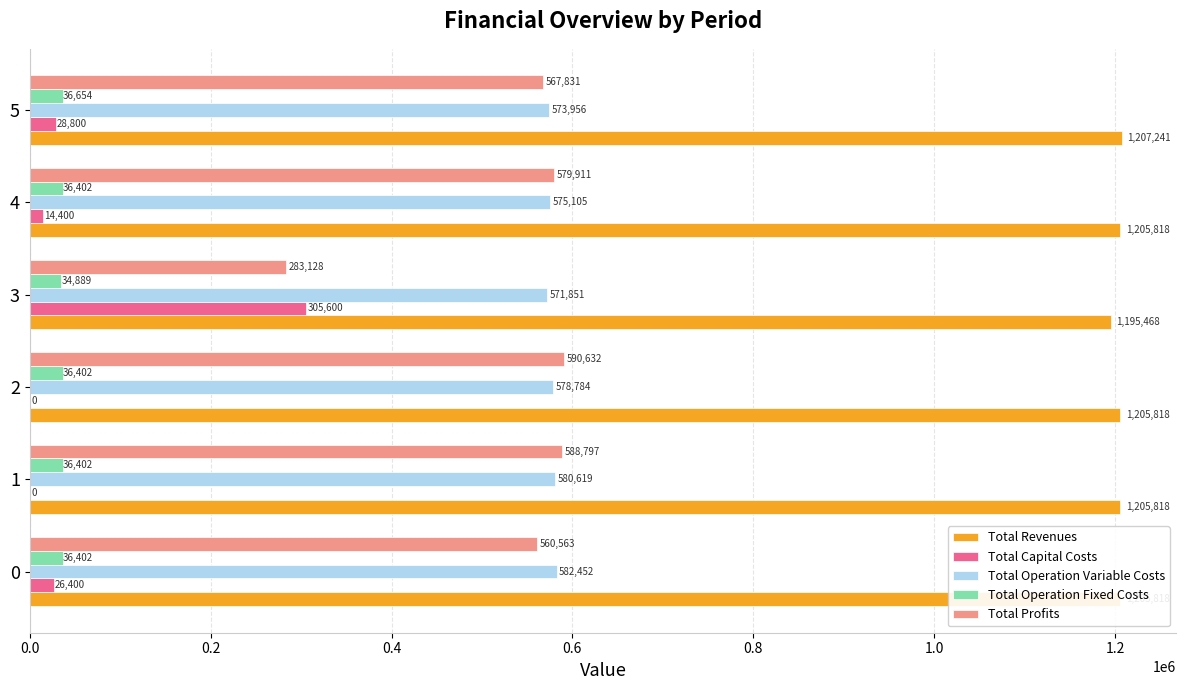

What is the sum of all Total Profits values?

3170861.7